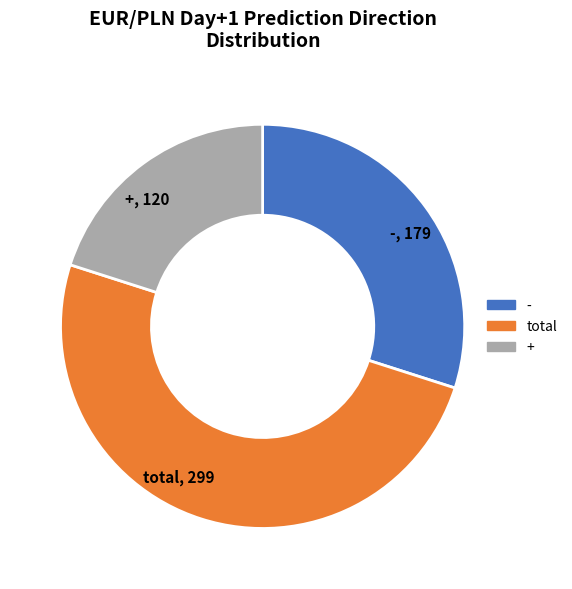

What is the smallest slice in the pie chart?

+